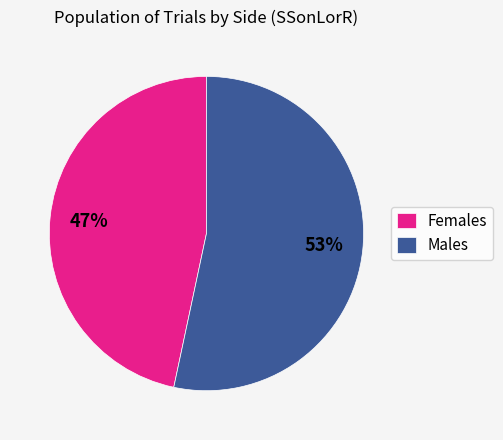

Combined, do Males and Females account for over 50%?

Yes